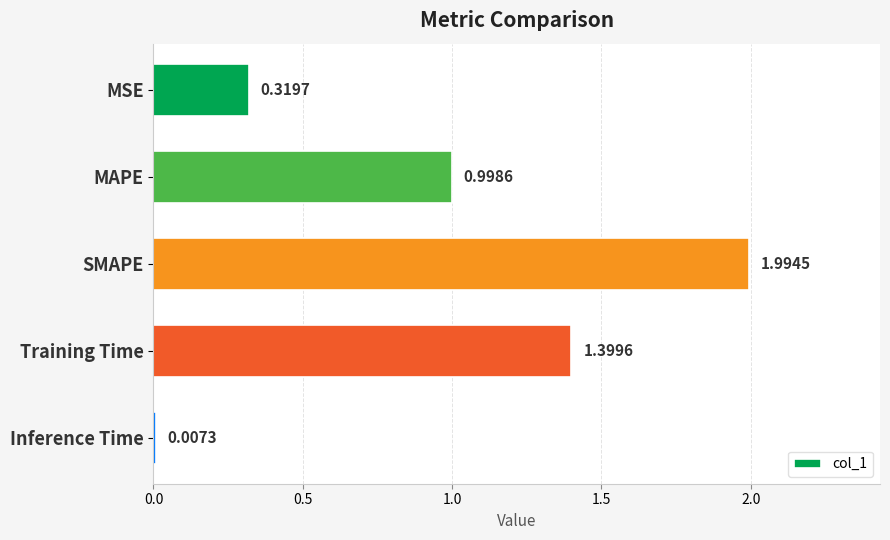

Rank the categories by value from highest to lowest.

SMAPE, Training Time, MAPE, MSE, Inference Time